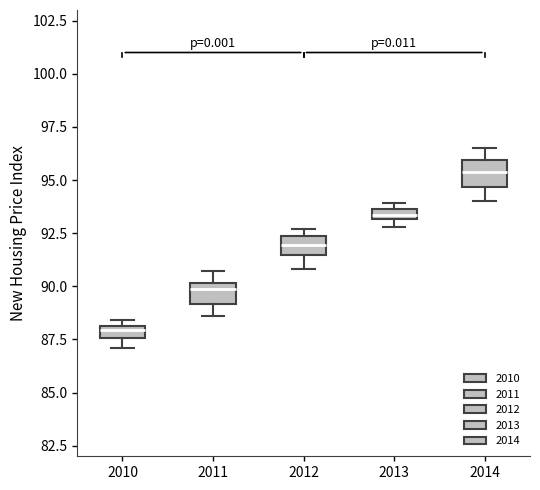

Where does the lower whisker of the box at x = 2014 end on the y-axis? The values are not printed on the chart, so give them approximately, as read against the axis.

94.0